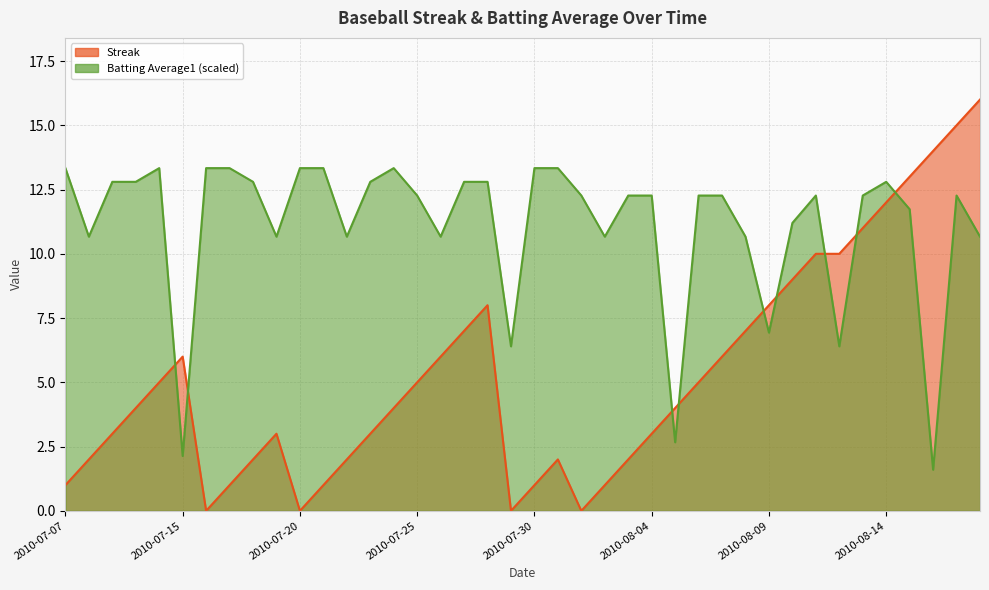

What position from the right is 2010-08-02?

17